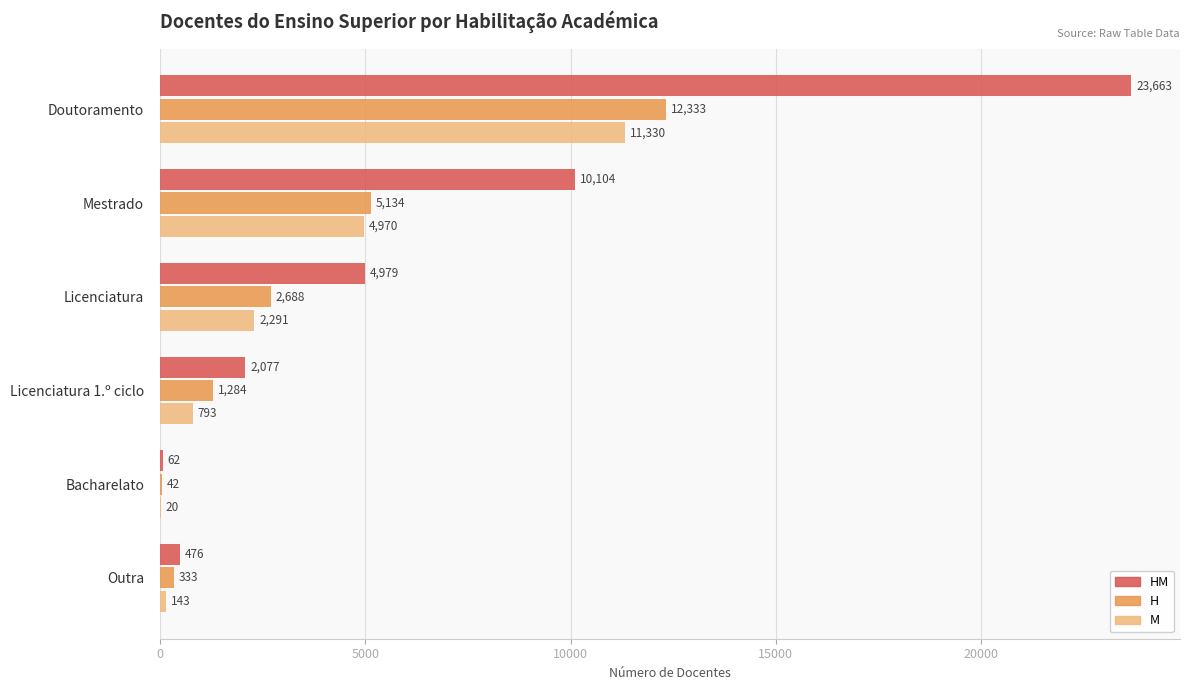

What is the sum of all HM values?

41361